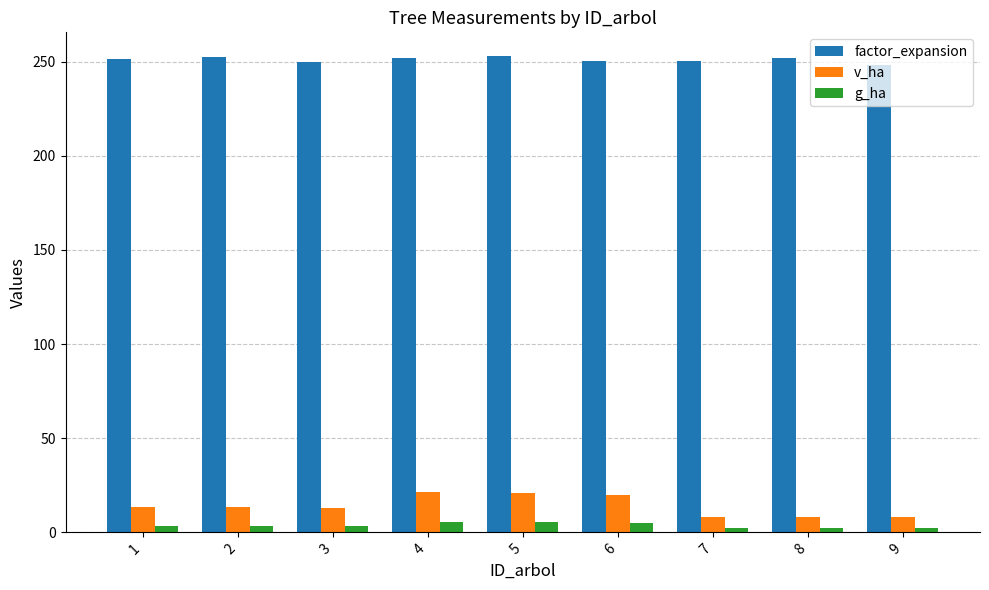

List the series in order of their peak value, lowest first.

g_ha, v_ha, factor_expansion